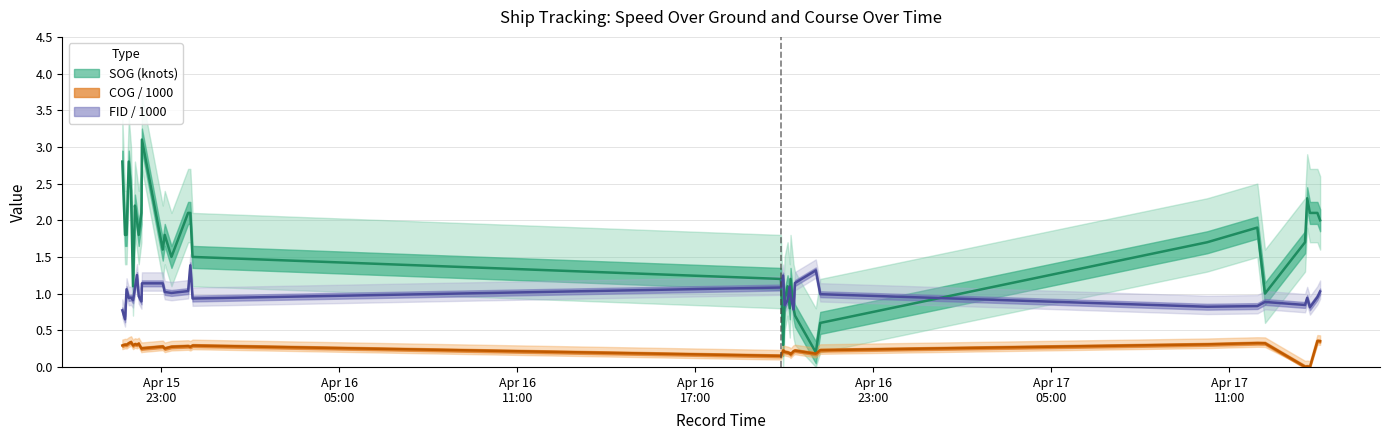

What is the total value across all series at 2024-04-15 21:46:49?

2.8